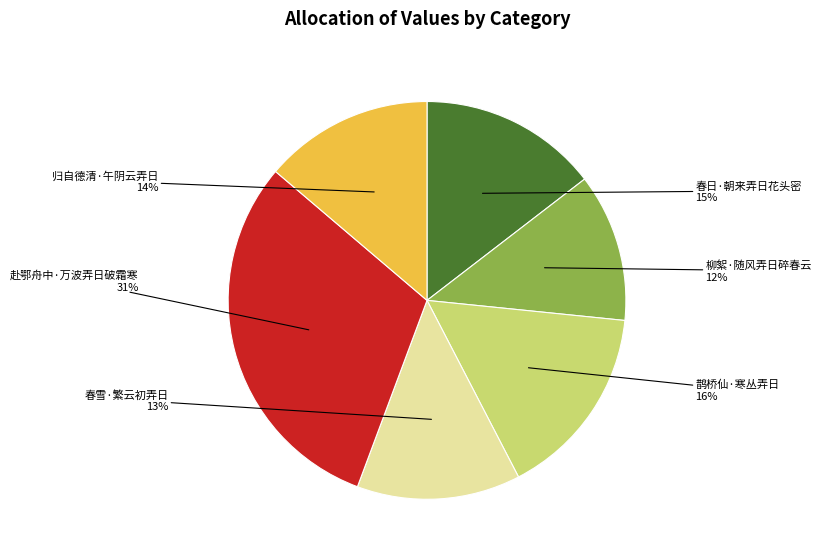

To the nearest percent, what is the average slice percentage?

17%